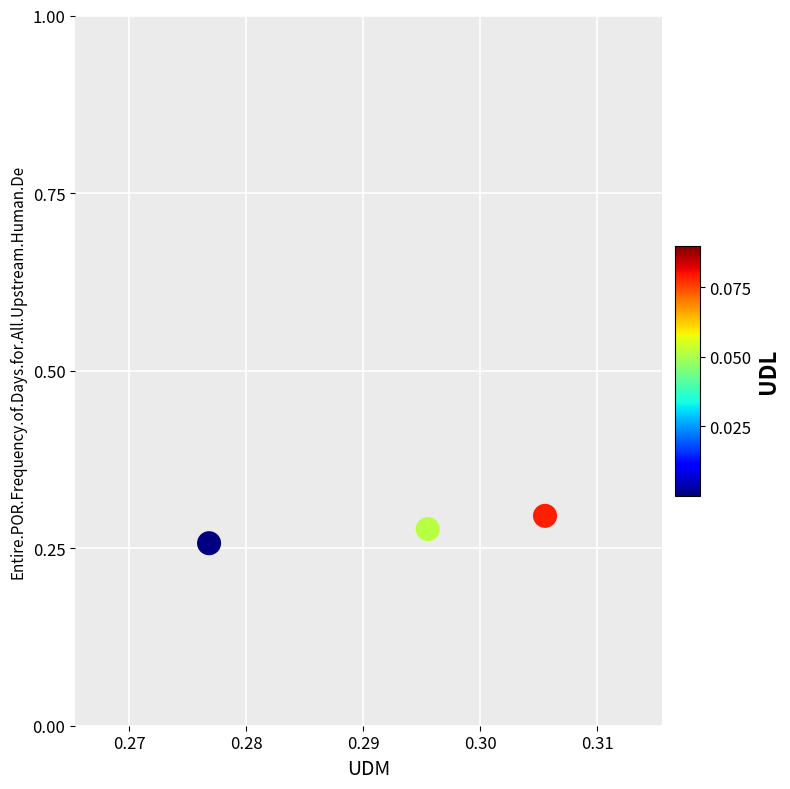

How many points are shown in the scatter plot?

3